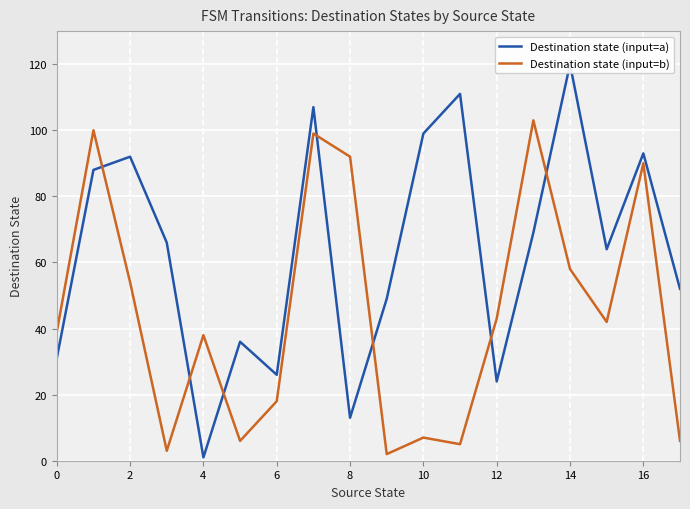

What is the sum of all Destination state (input=a) values?

1141